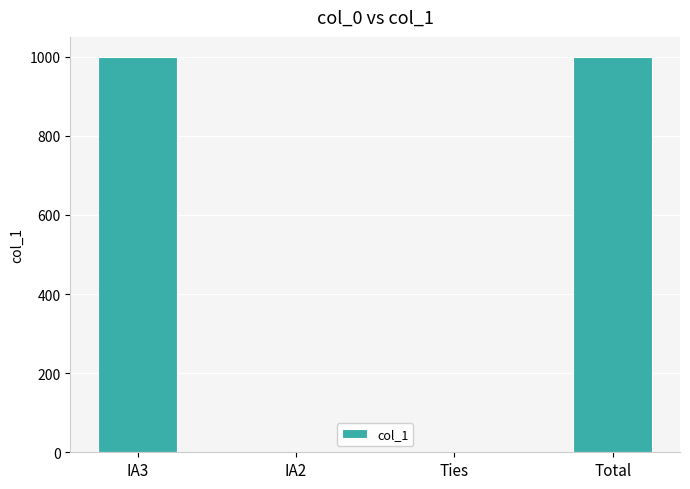

Are the bars horizontal?

No